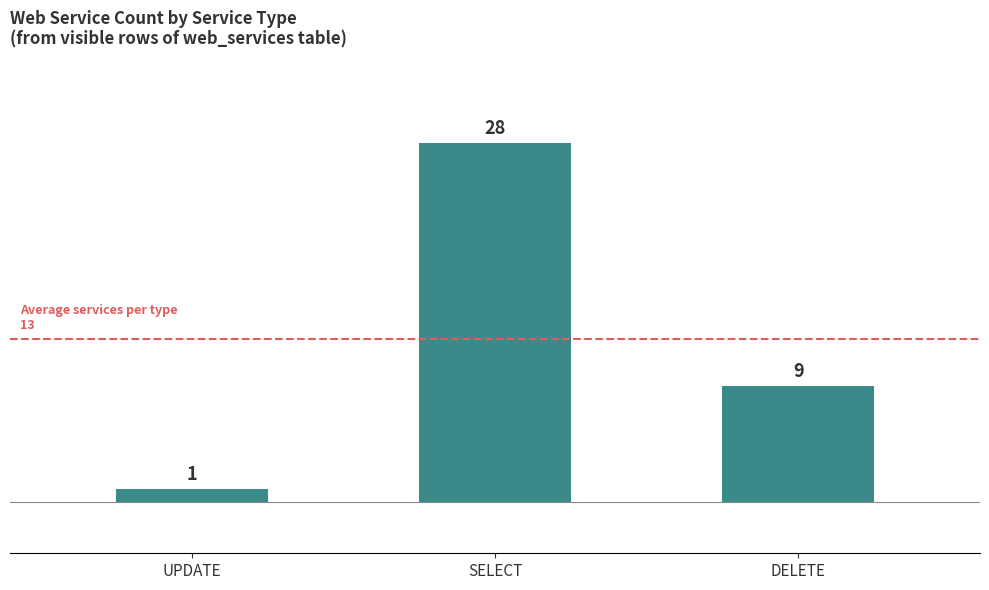

At which label does the data first exceed 9?

SELECT